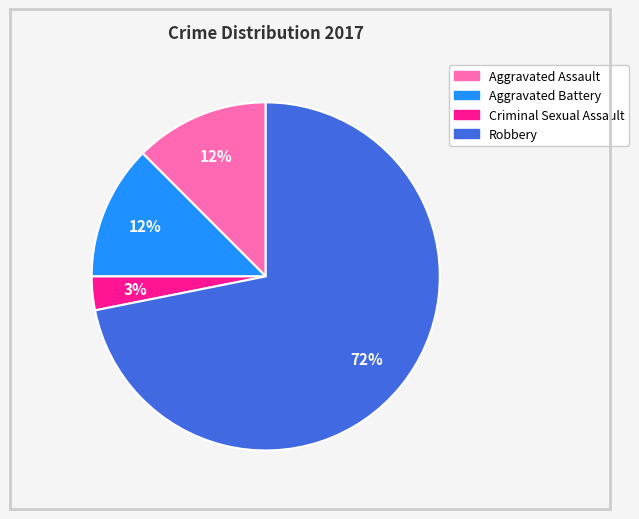

Does Aggravated Battery account for over 50% of the chart?

No